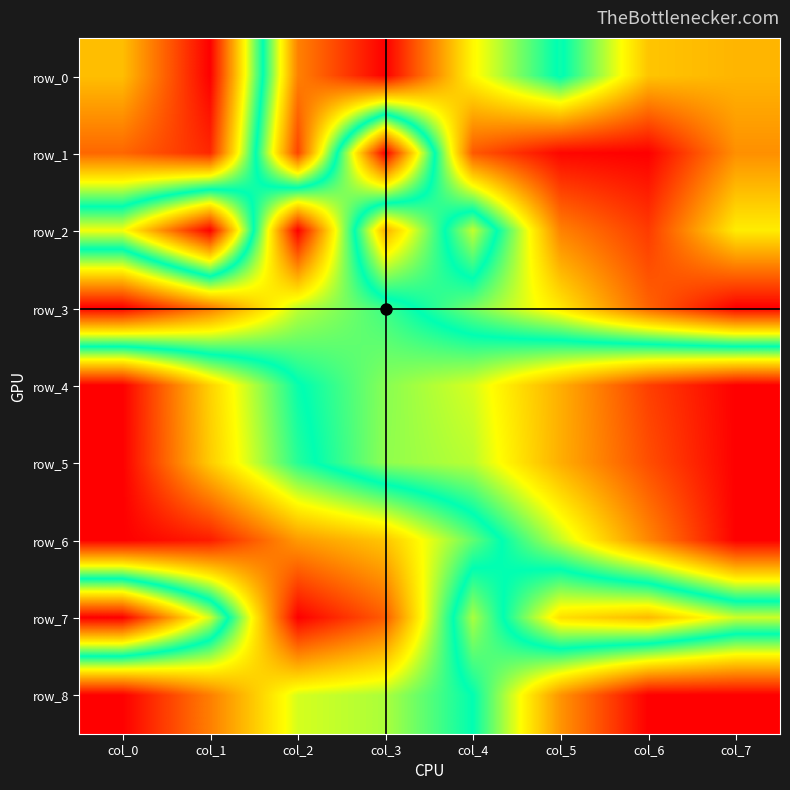

Reading right to left, extract all data points from this chart.

row_0: 0.2	0.3	0.5	0.3	0.0	0.2	1.0	0.8
row_1: 0.2	0.0	0.0	0.1	1.0	0.1	0.9	0.9
row_2: 0.3	0.1	0.2	0.6	0.2	1.0	0.0	0.3
row_3: 0.0	0.1	0.3	0.4	0.5	0.6	0.8	1.0
row_4: 1.0	0.9	0.8	0.6	0.6	0.5	0.3	0.0
row_5: 1.0	0.9	0.8	0.6	0.6	0.5	0.3	0.0
row_6: 1.0	0.8	0.6	0.4	0.3	0.2	0.0	0.0
row_7: 0.4	0.2	0.3	0.6	0.1	0.0	0.6	1.0
row_8: 1.0	1.0	0.8	0.5	0.4	0.4	0.2	0.0